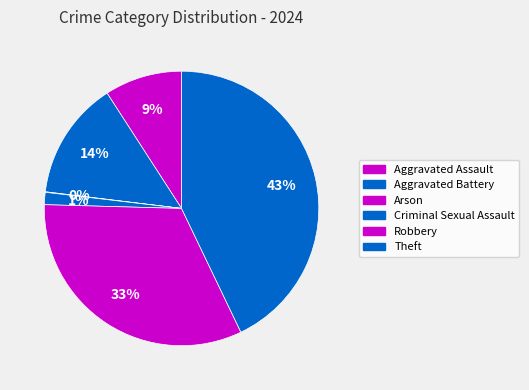

What is the total percentage of Aggravated Battery and Robbery?

46.5%